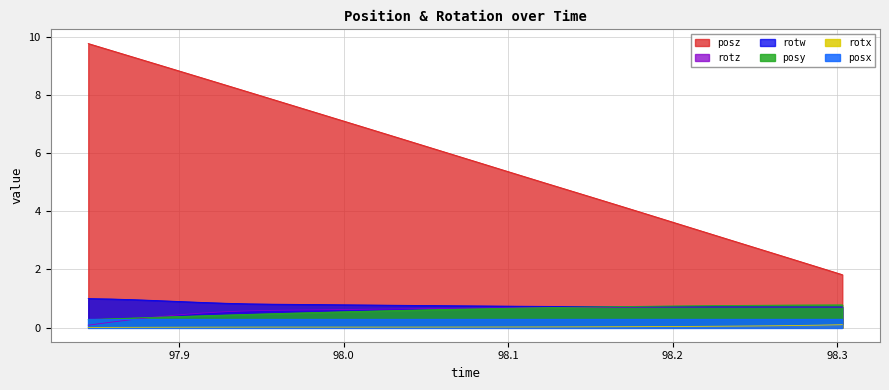

What position from the right is 97.91443?

29